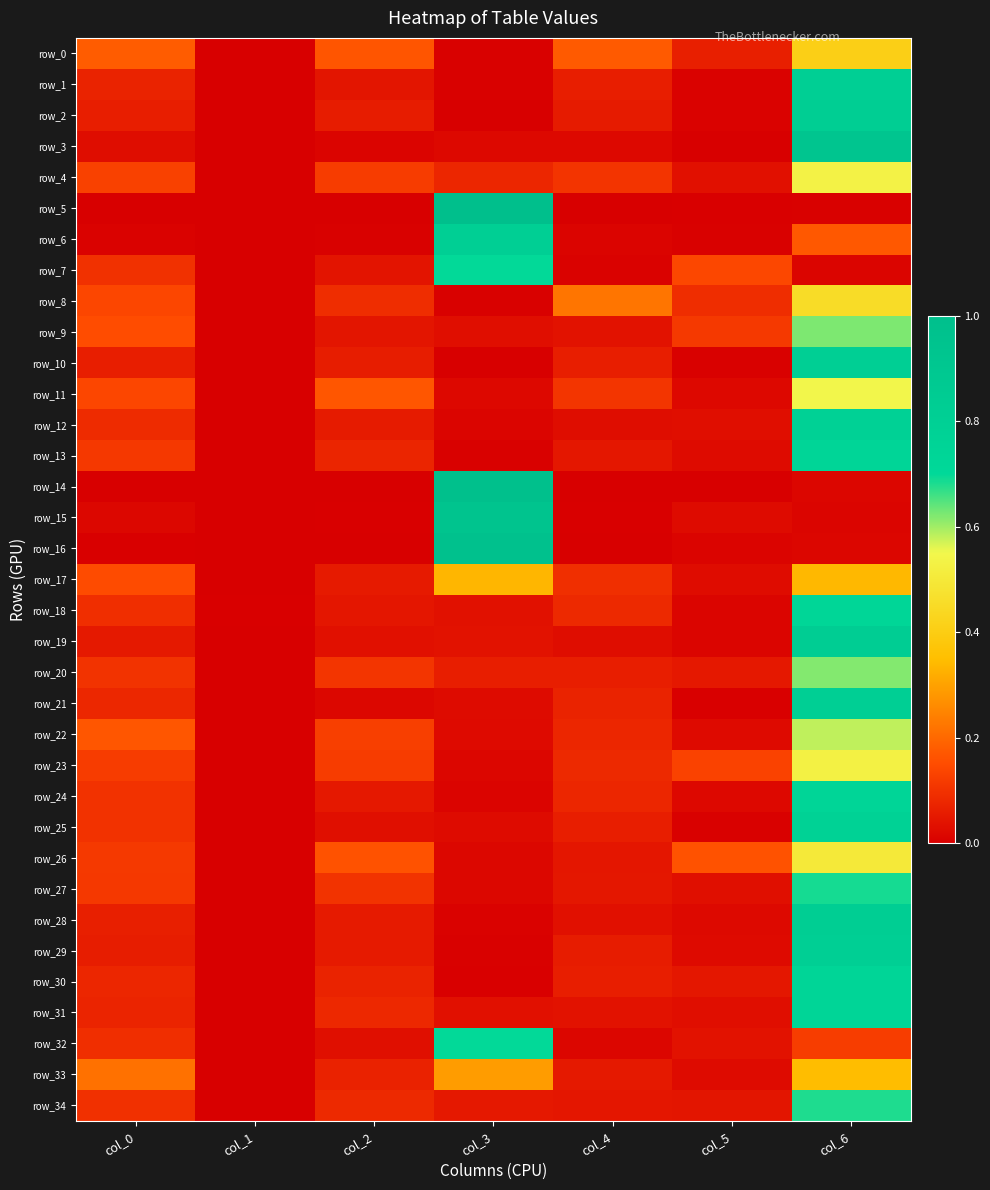

What is the spread (max minus min) of values at col_4?

0.2